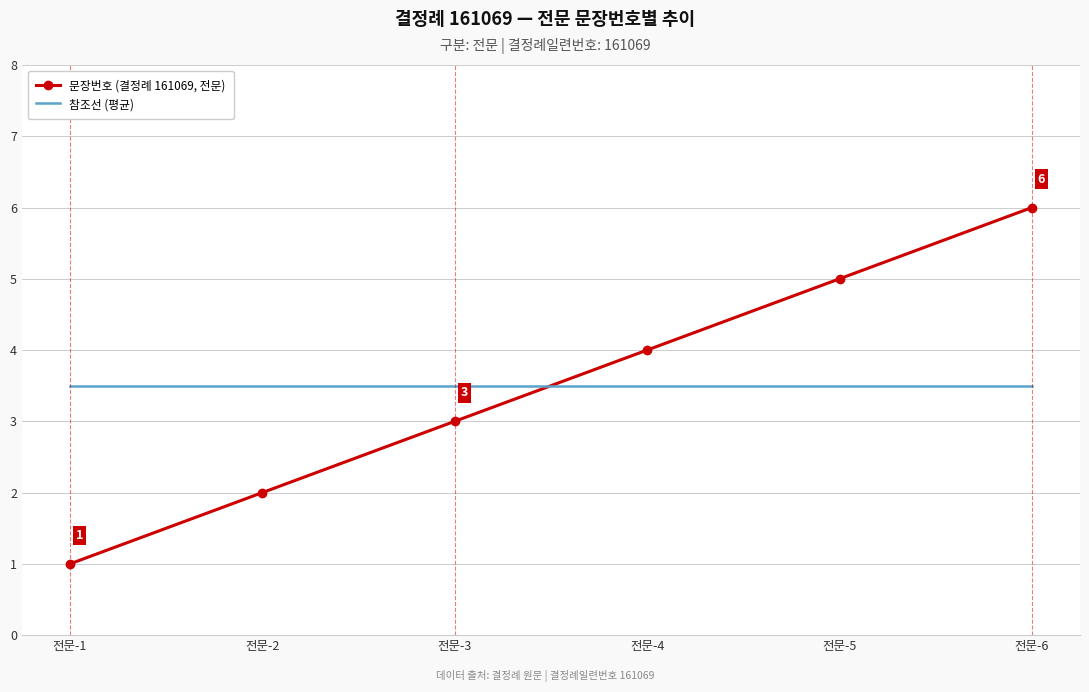

What are all the series names shown in the legend?

문장번호 (결정례 161069, 전문), 참조선 (평균)